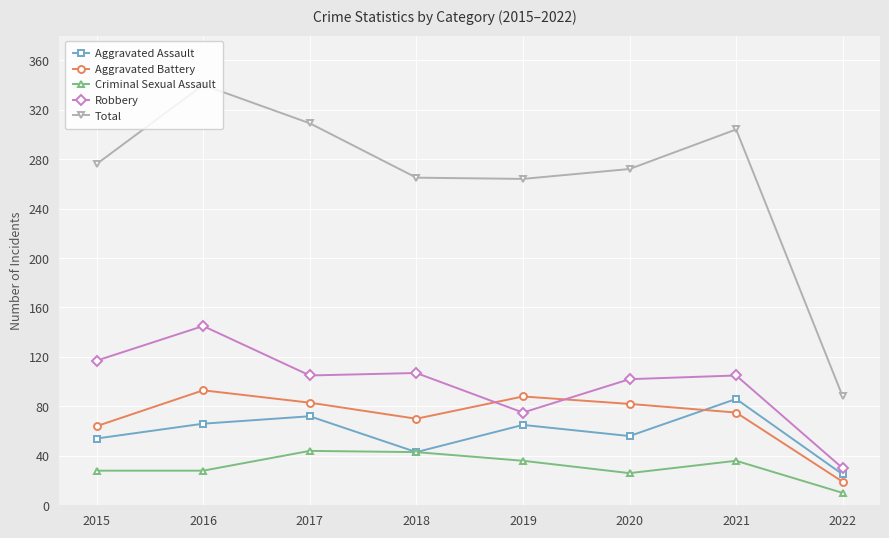

How many distinct data groups are displayed?

5